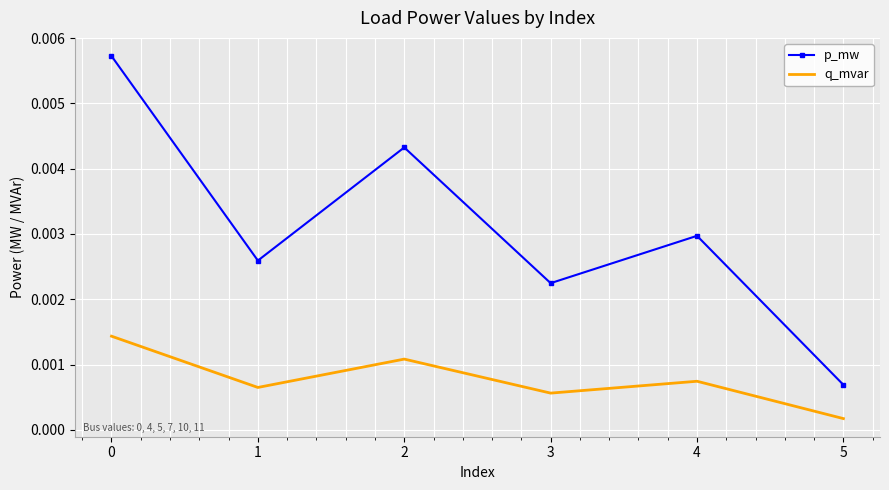

At which category does q_mvar reach its first local peak?

2